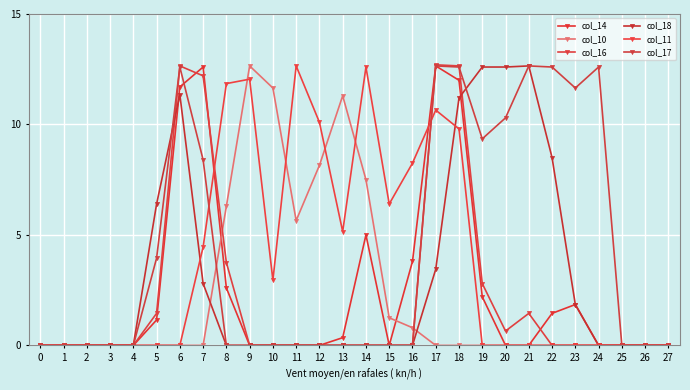

What are all the series names shown in the legend?

col_14, col_10, col_16, col_18, col_11, col_17